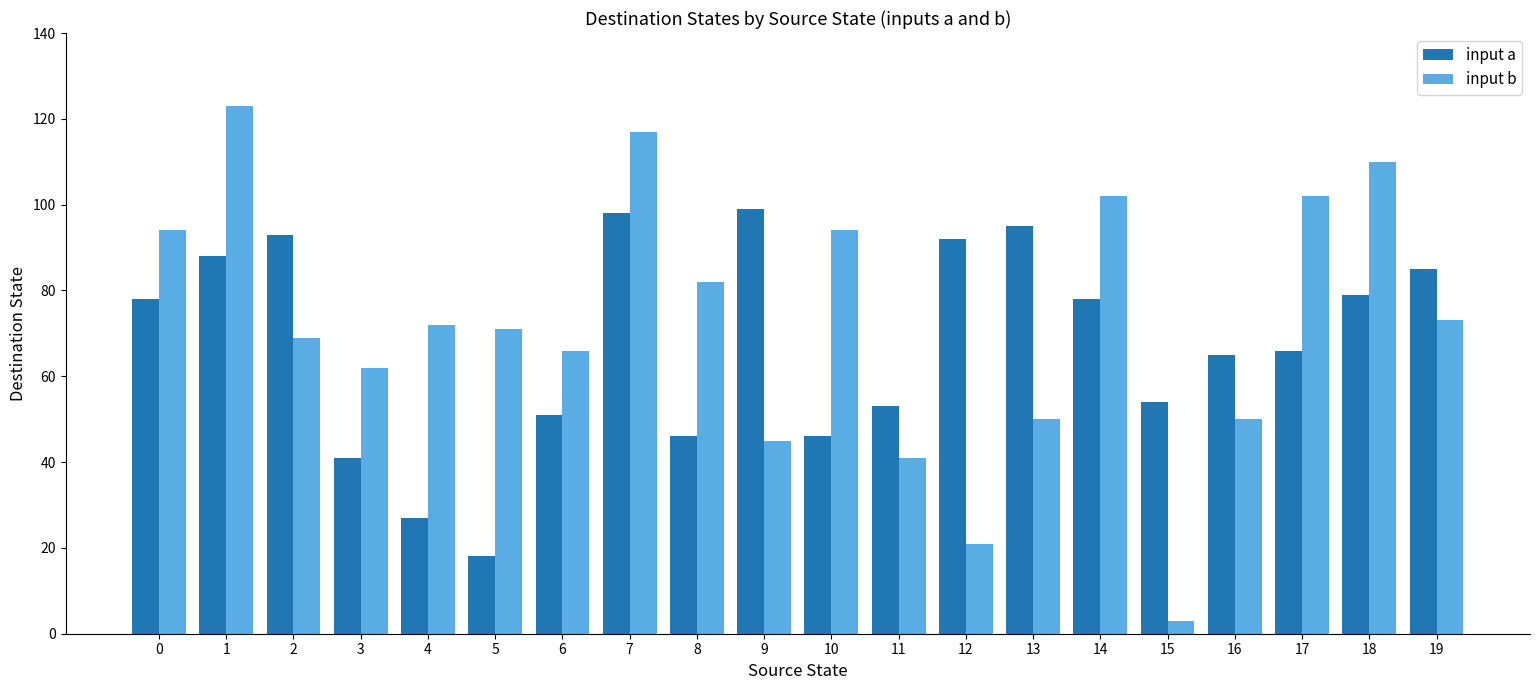

What is the maximum value for input b?

123